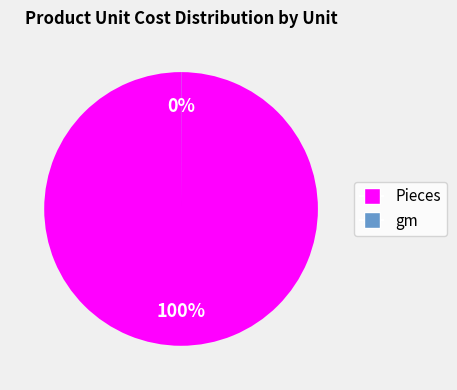

Which category has the biggest portion of the pie?

Pieces